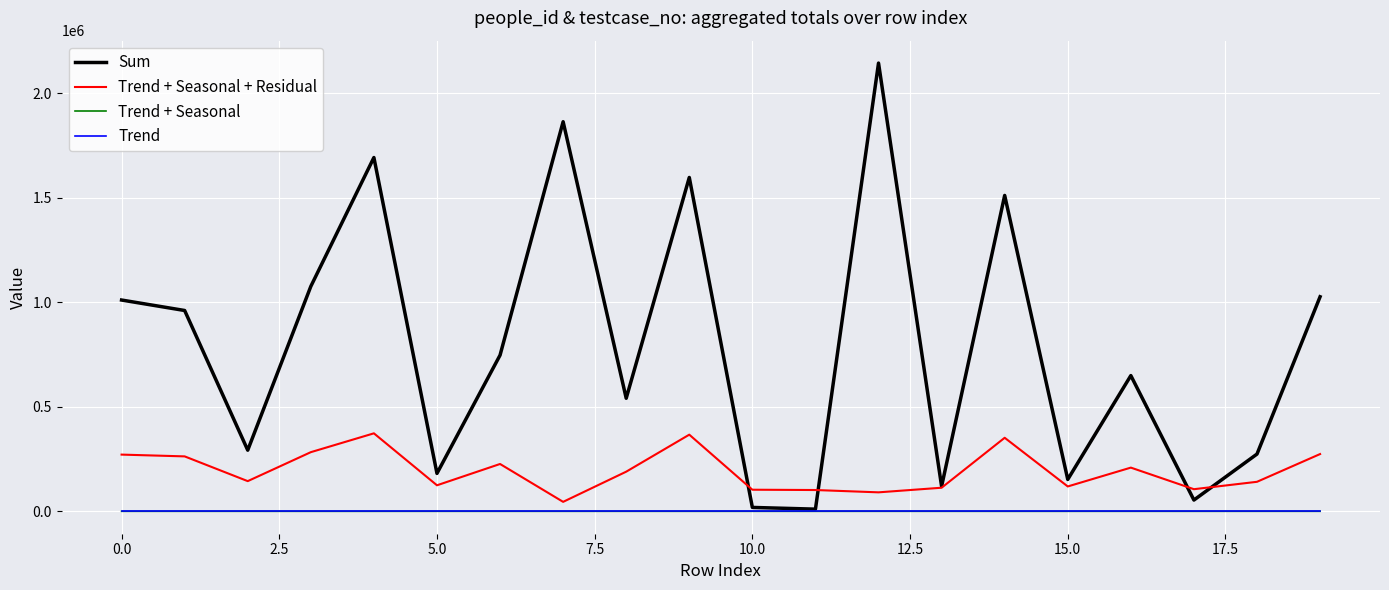

Which series has the largest total across all categories?

Sum